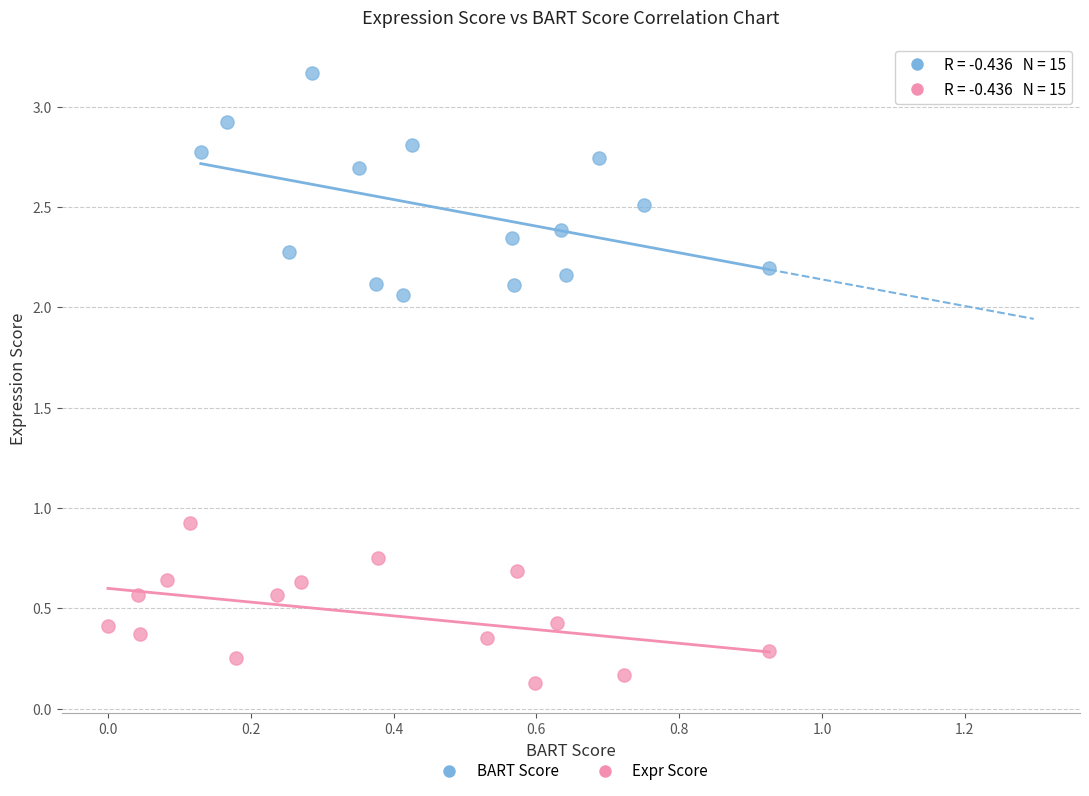

What are all the series names shown in the legend?

BART Score, Expr Score